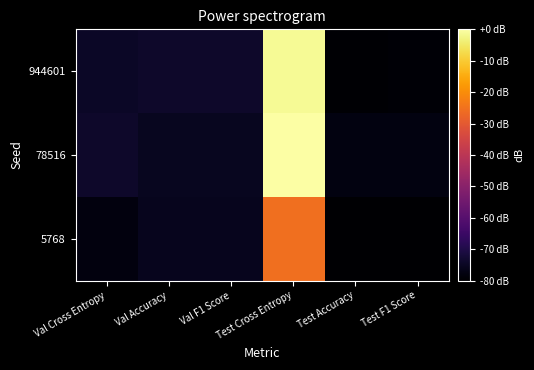

Between Test Accuracy and Test Cross Entropy, which is larger?

Test Cross Entropy